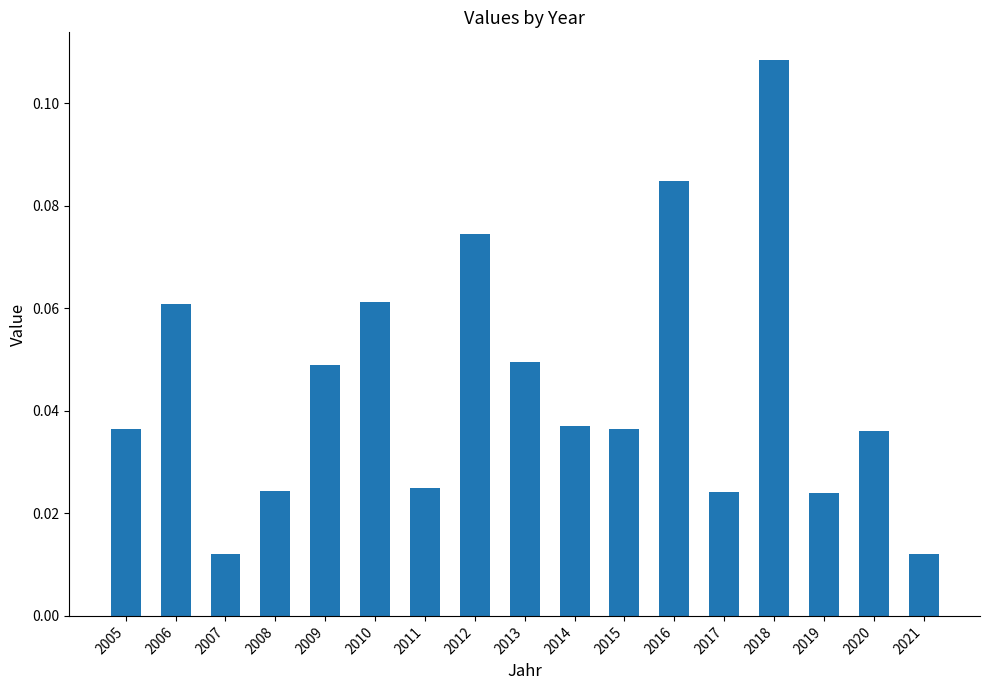

Is it true that the value at 2014 is 0.1?

False